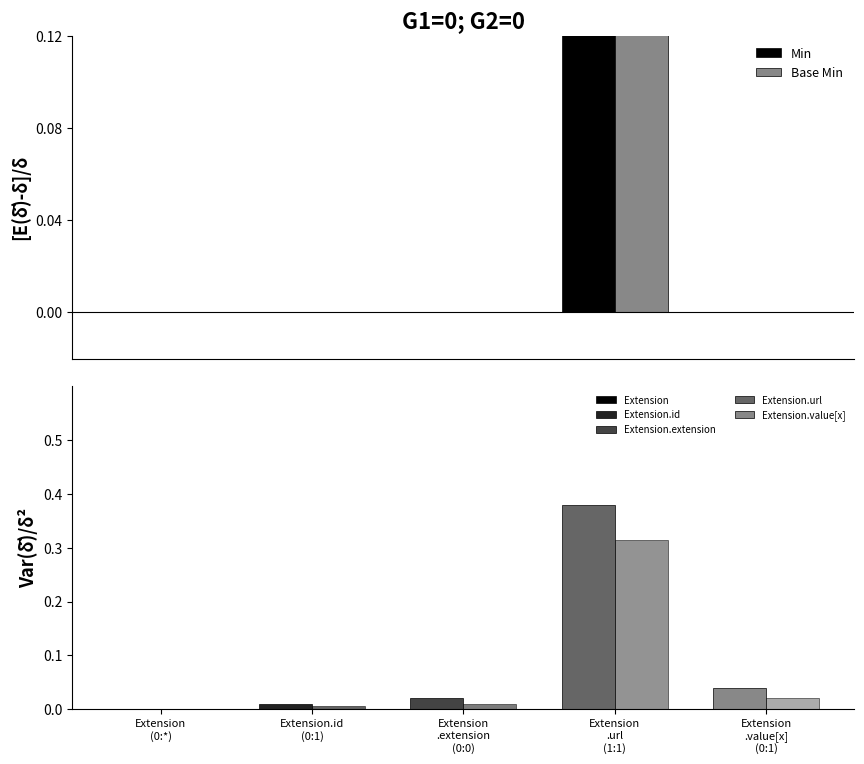

At which label is Base Min closest to 0?

Extension
(0:*)